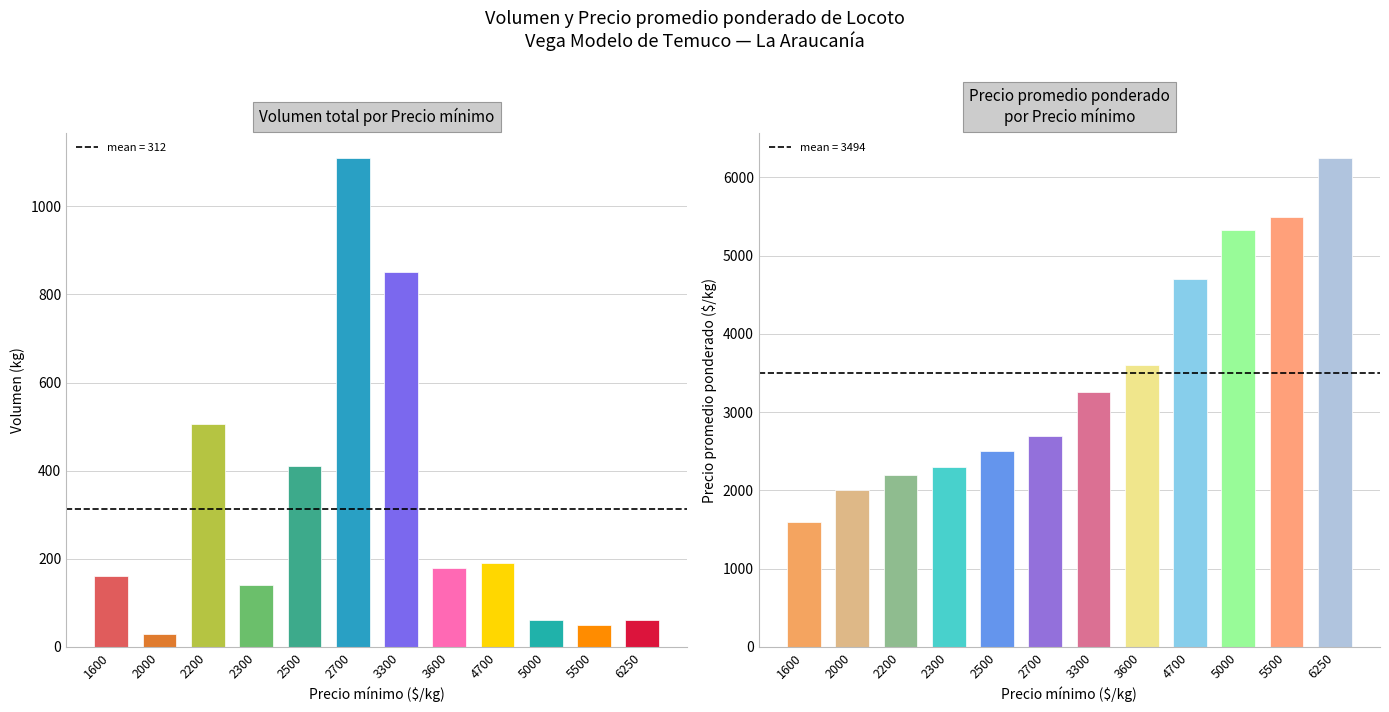

What is the smallest value displayed?

30